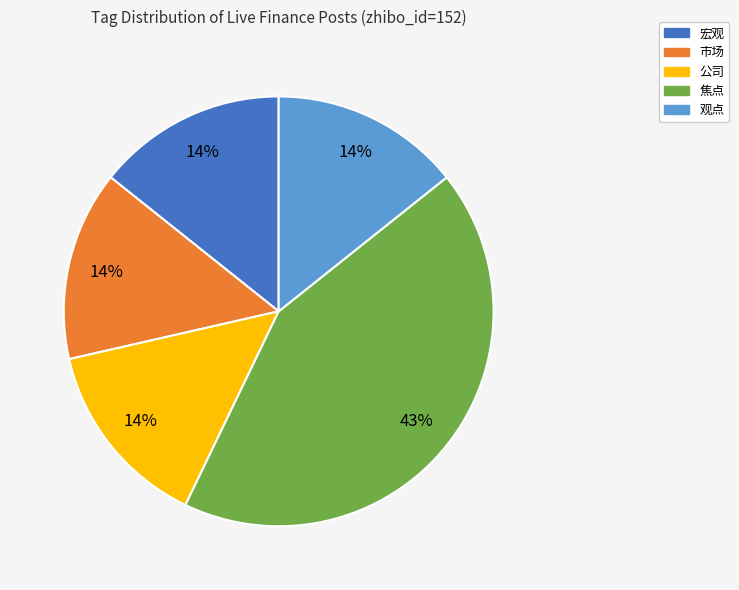

Is it true that 公司 is 14% of the pie?

True